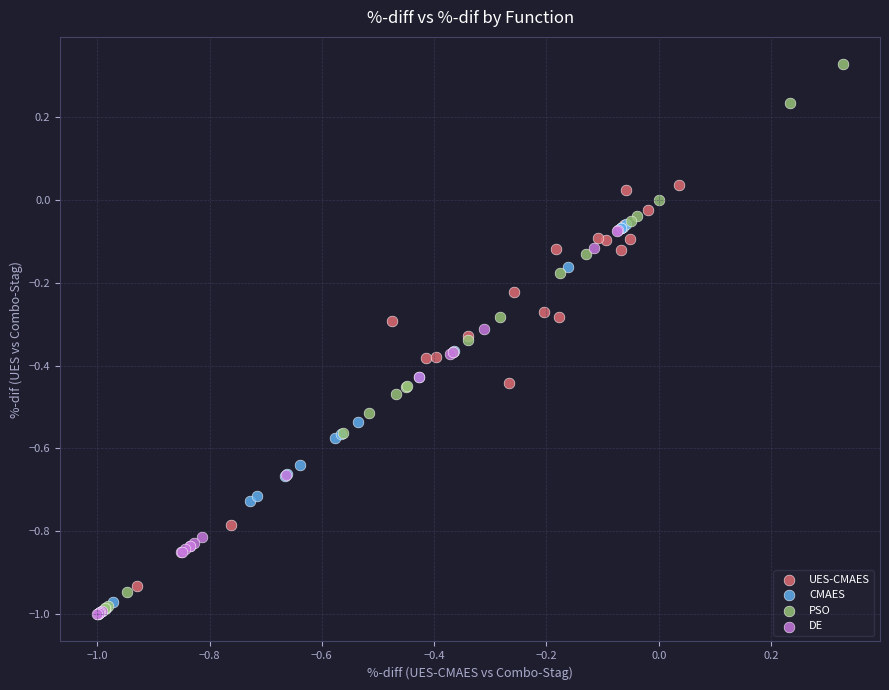

Which series contains the highest Y value?

PSO